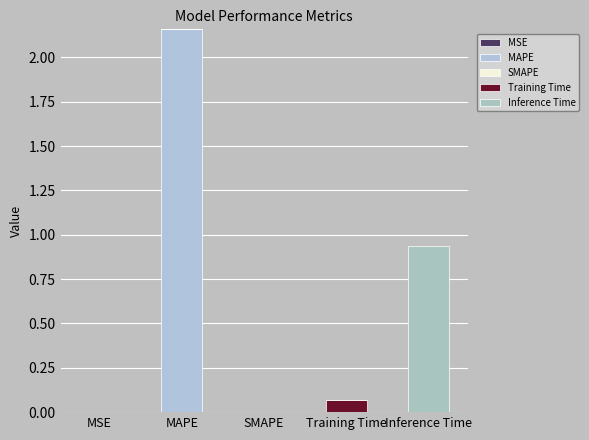

What position from the right is Training Time?

2